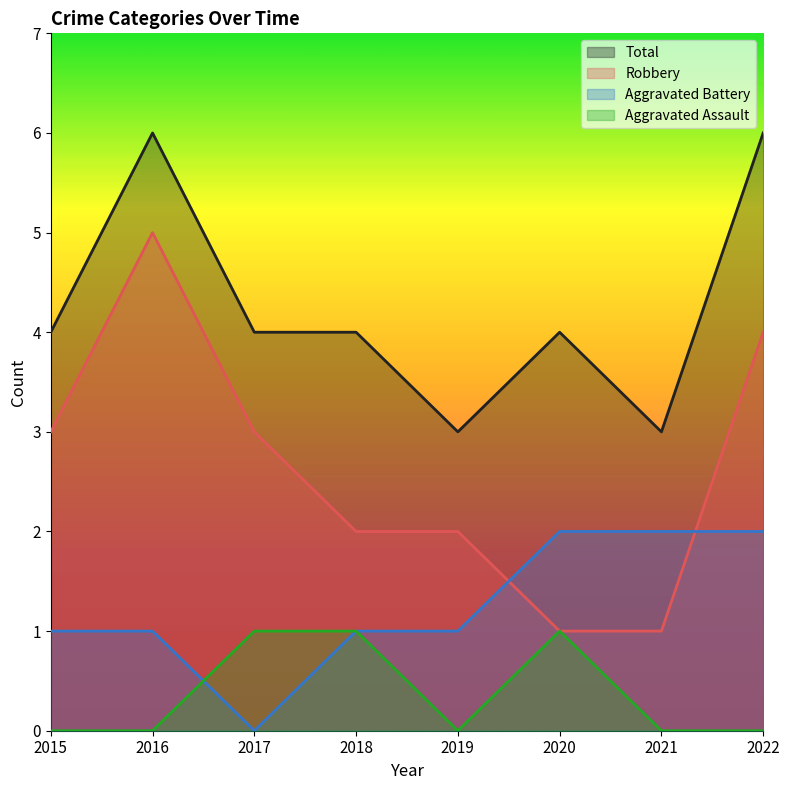

How many Aggravated Assault values are between 0 and 1?

8